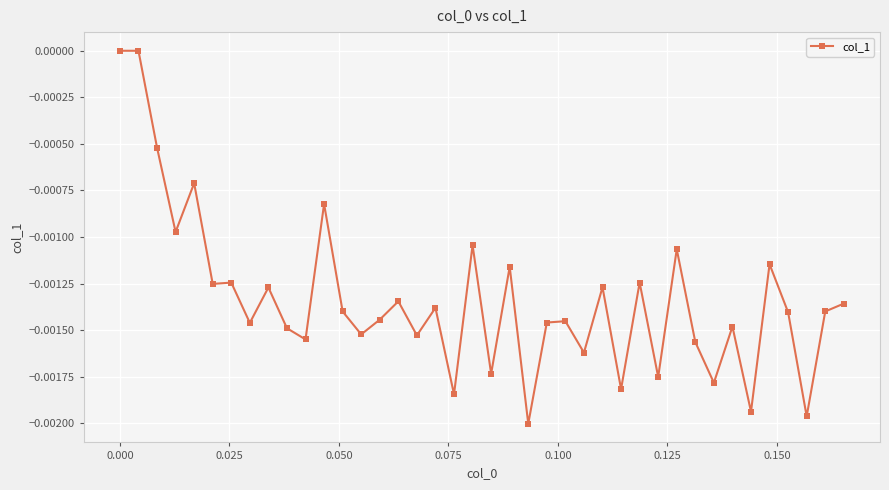

True or false: the data has more than 1 interior local peaks.

True